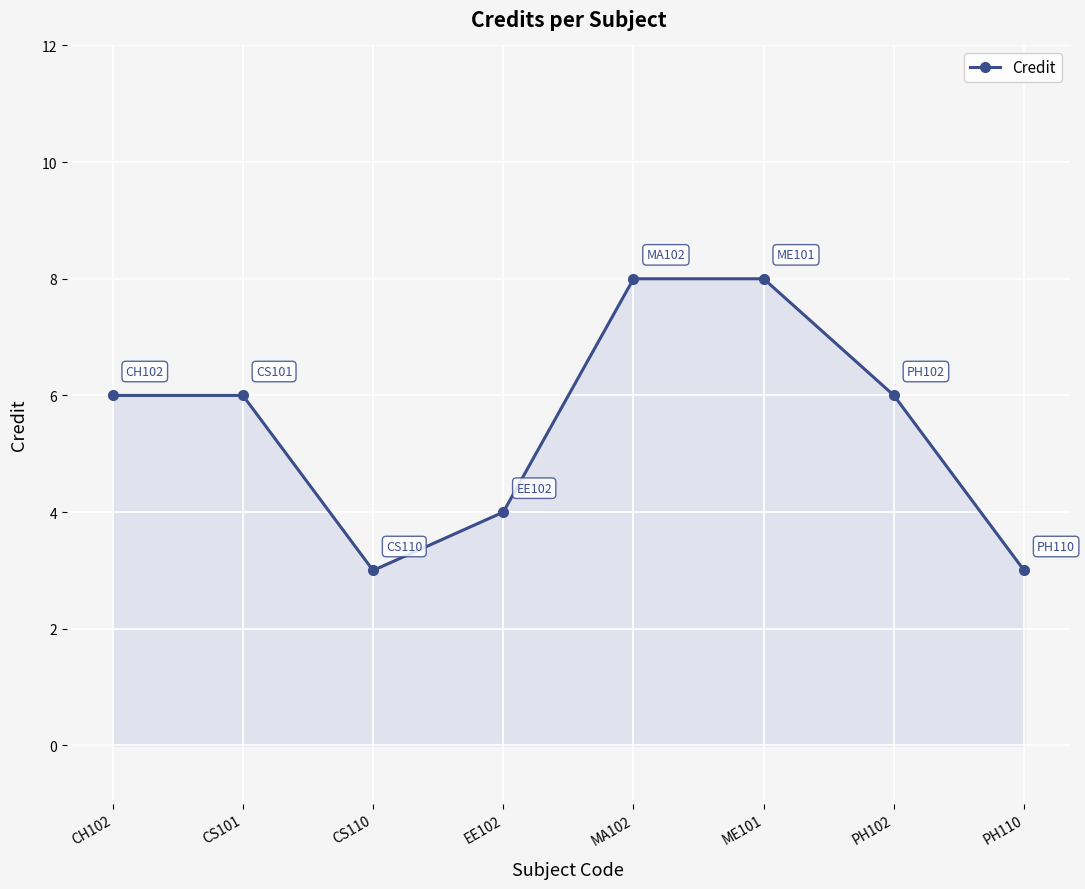

True or false: the data shows 10 at CS101.

False